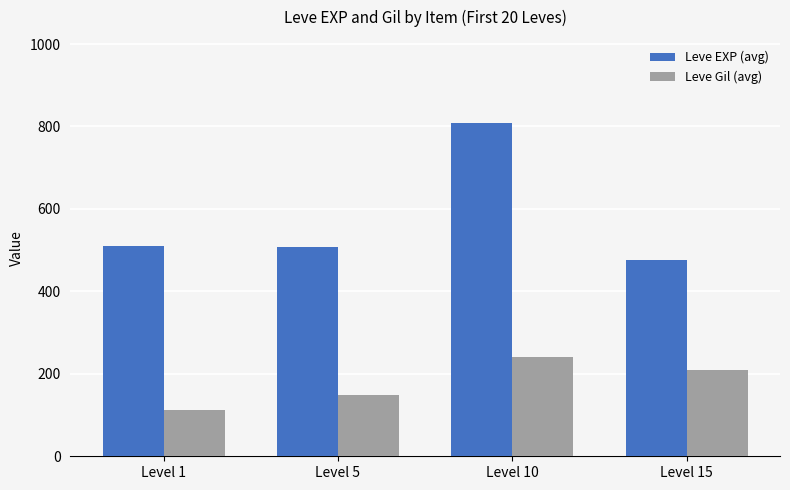

The value of Leve EXP (avg) at Level 10 is 808. True or false?

True